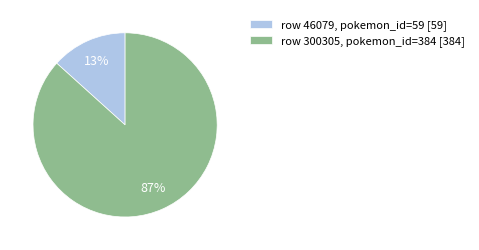

What is the smallest slice in the pie chart?

row 46079, pokemon_id=59 [59]